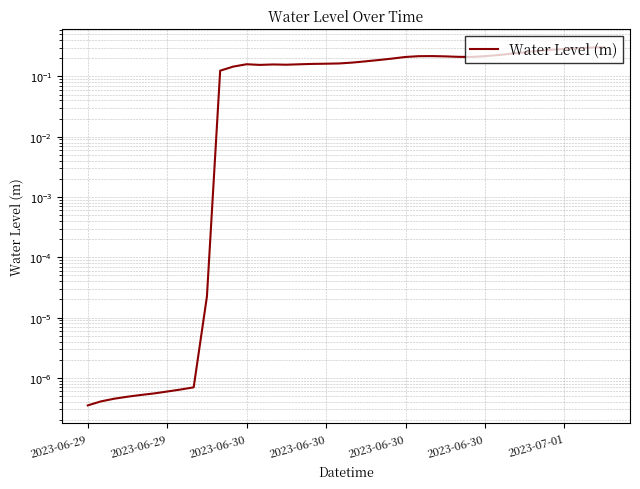

At which category does the data reach its first local valley?

13